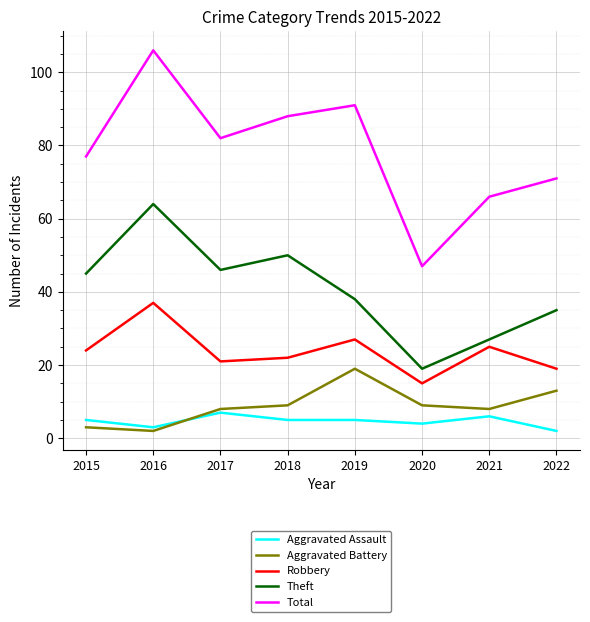

The Aggravated Battery series shows 2 at 2016. True or false?

True